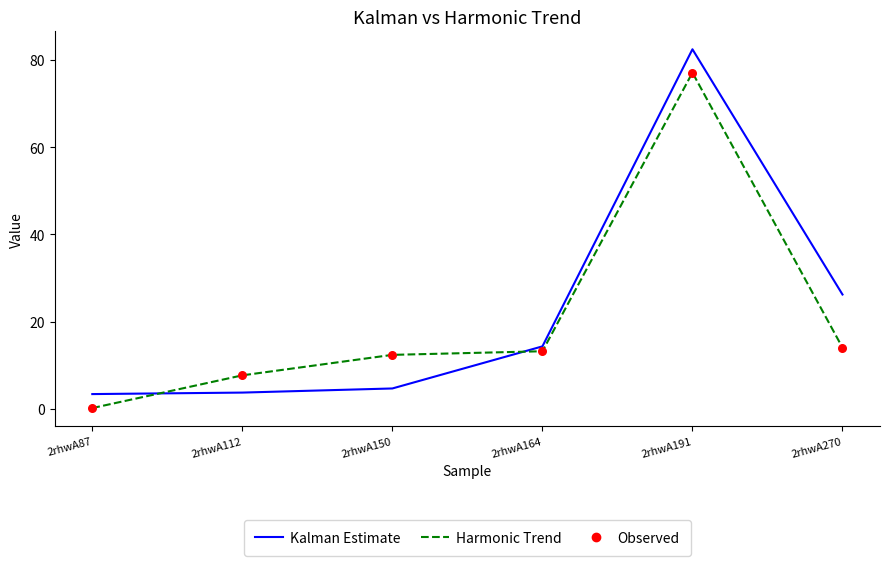

Which category has the highest value in the Kalman Estimate series?

2rhwA191